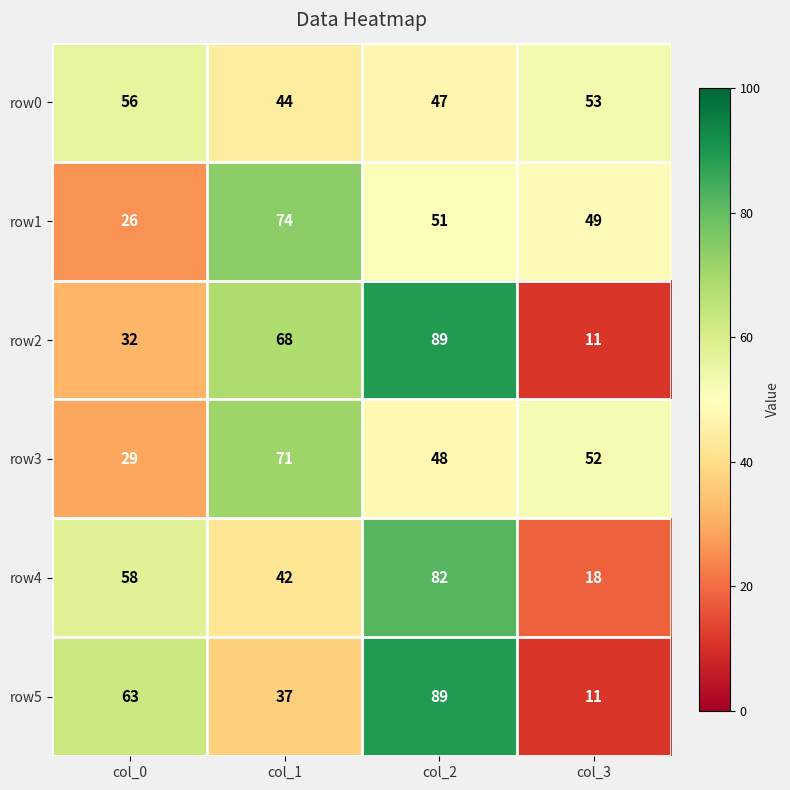

What is the difference between the highest and lowest values at col_1?

37